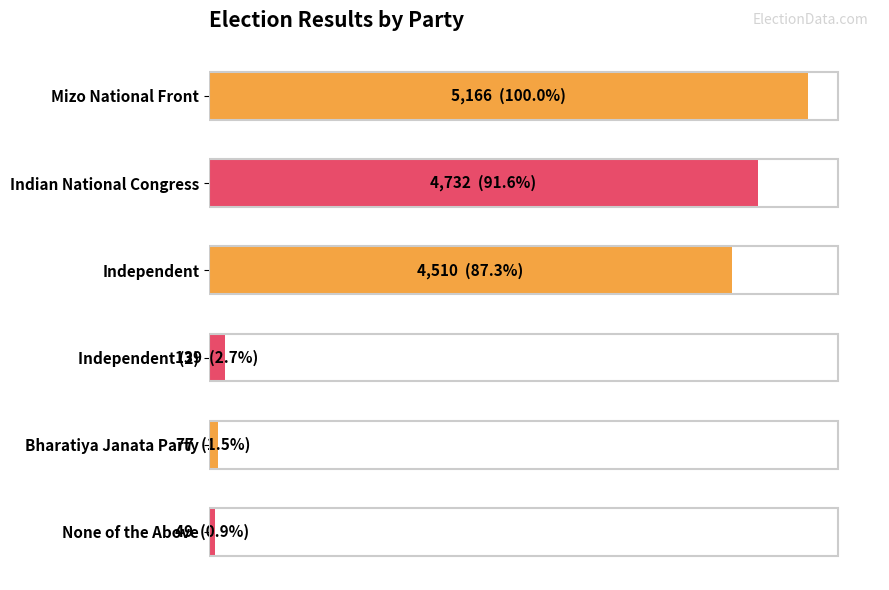

Does the chart contain any negative values?

No